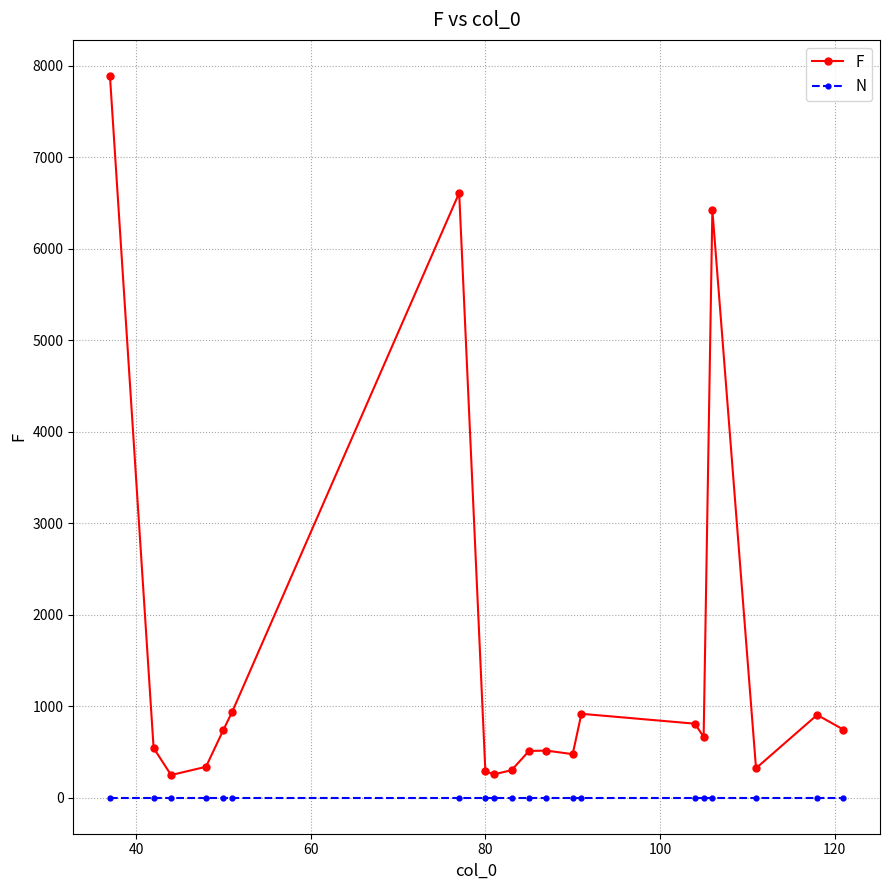

List the series in order of their peak value, highest first.

F, N